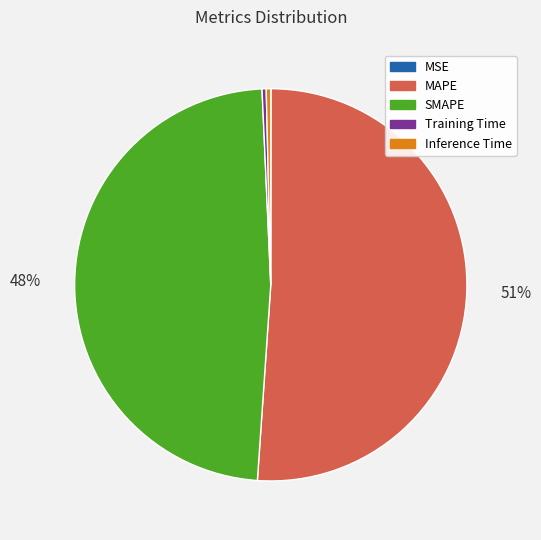

Is there a majority slice in this chart?

Yes